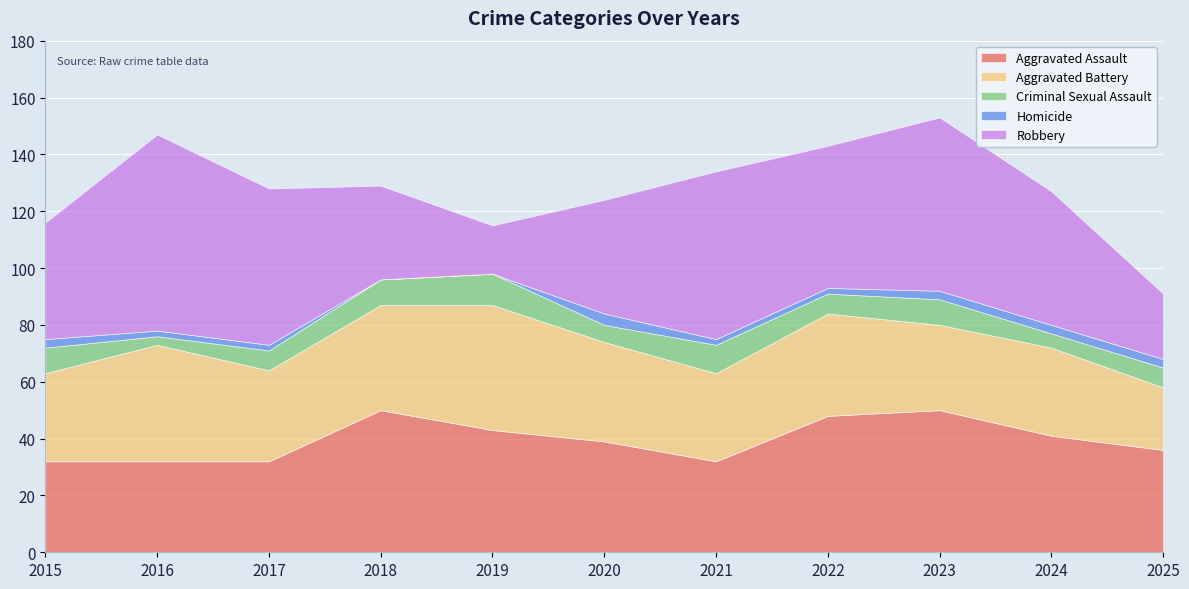

Which category has the lowest value across all series?

2018